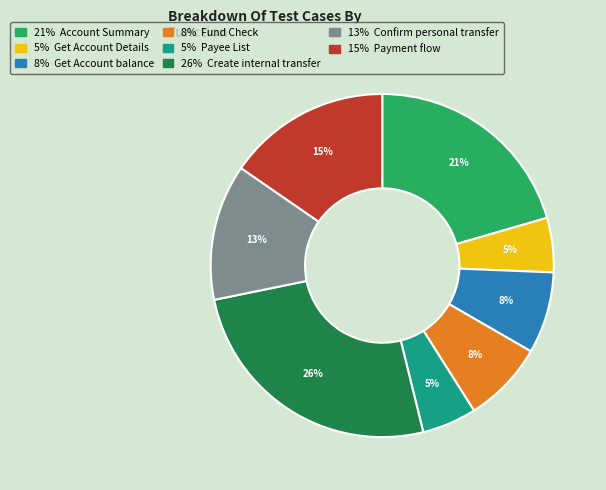

To the nearest percent, what is the average slice percentage?

12%